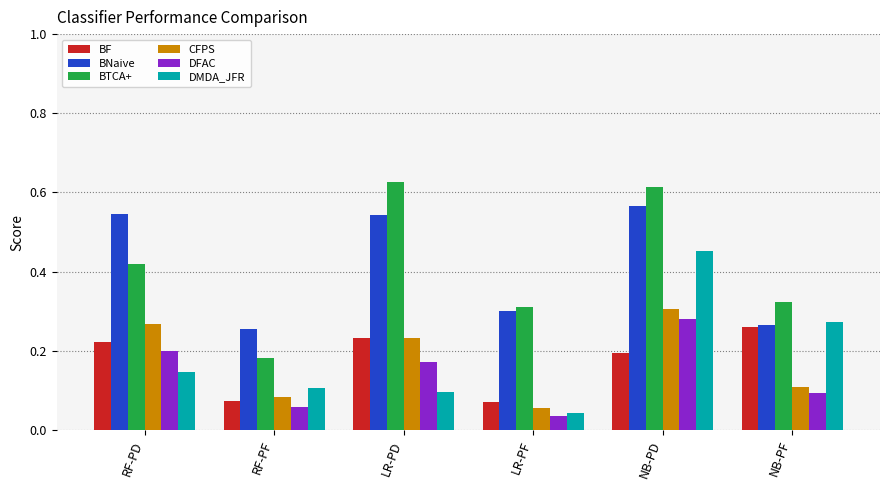

Between RF-PD and LR-PD, which series saw the biggest shift?

BTCA+